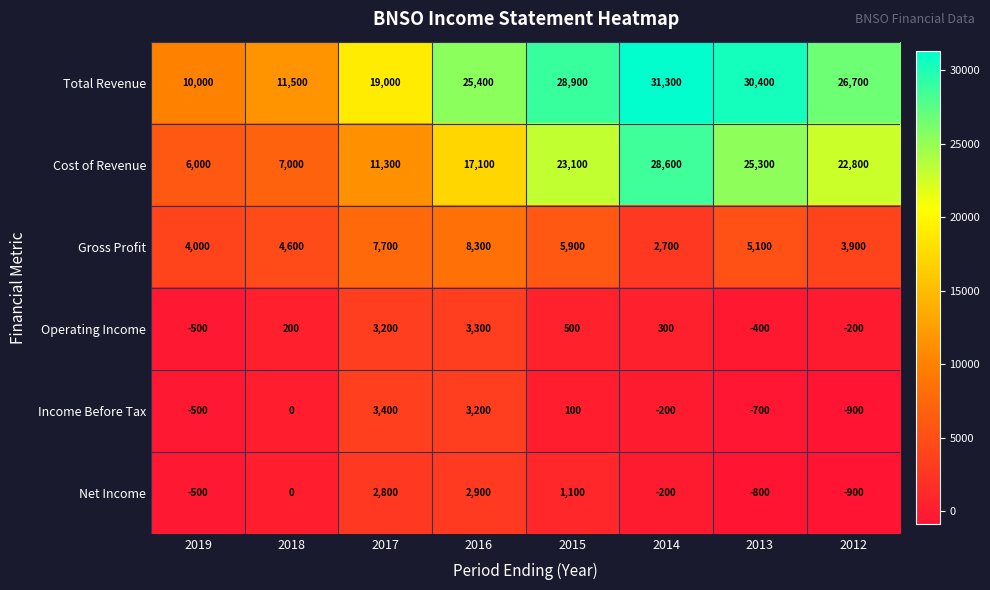

What is the average value of the Total Revenue series?

22900